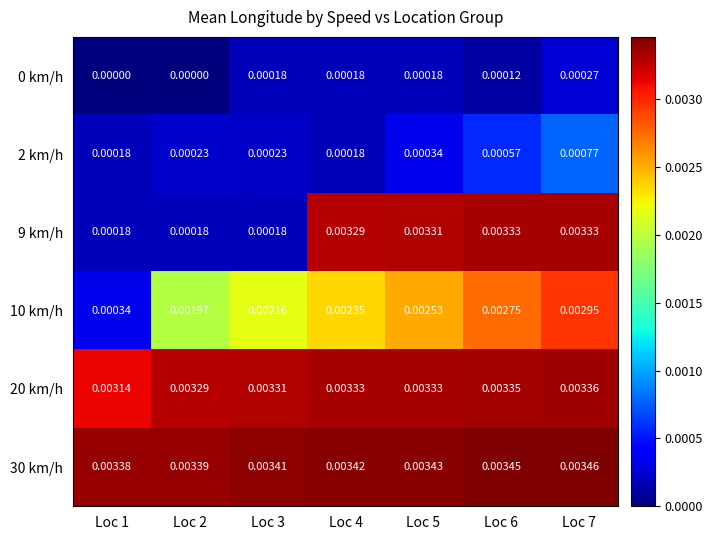

At how many categories does at least one series exceed 0?

7